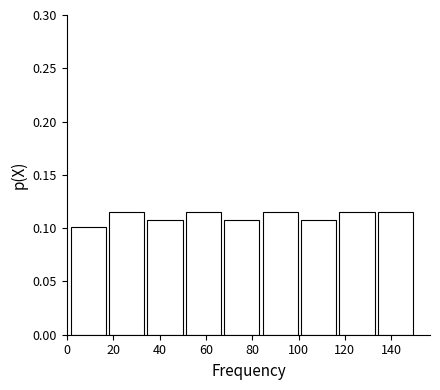

Reading left to right, transcribe this chart: for each bar, give the range it covers on the x-axis and its height. Neither the bar edges nor the heights are printed on the chart, so give them approximately, as read against the axes.

2 to 18: 0.100
18 to 34: 0.115
34 to 50: 0.110
50 to 68: 0.115
68 to 84: 0.110
84 to 100: 0.115
100 to 116: 0.110
116 to 134: 0.115
134 to 150: 0.115